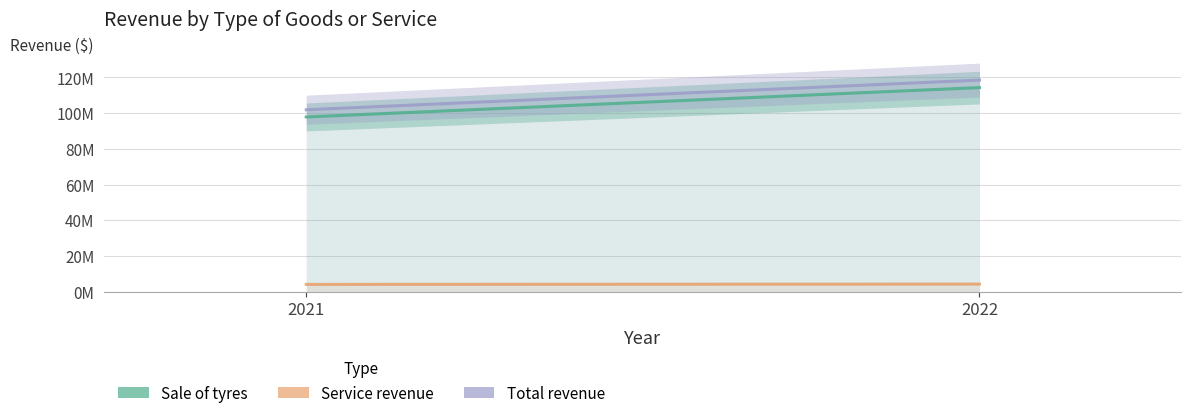

Does the chart have visible grid lines?

Yes